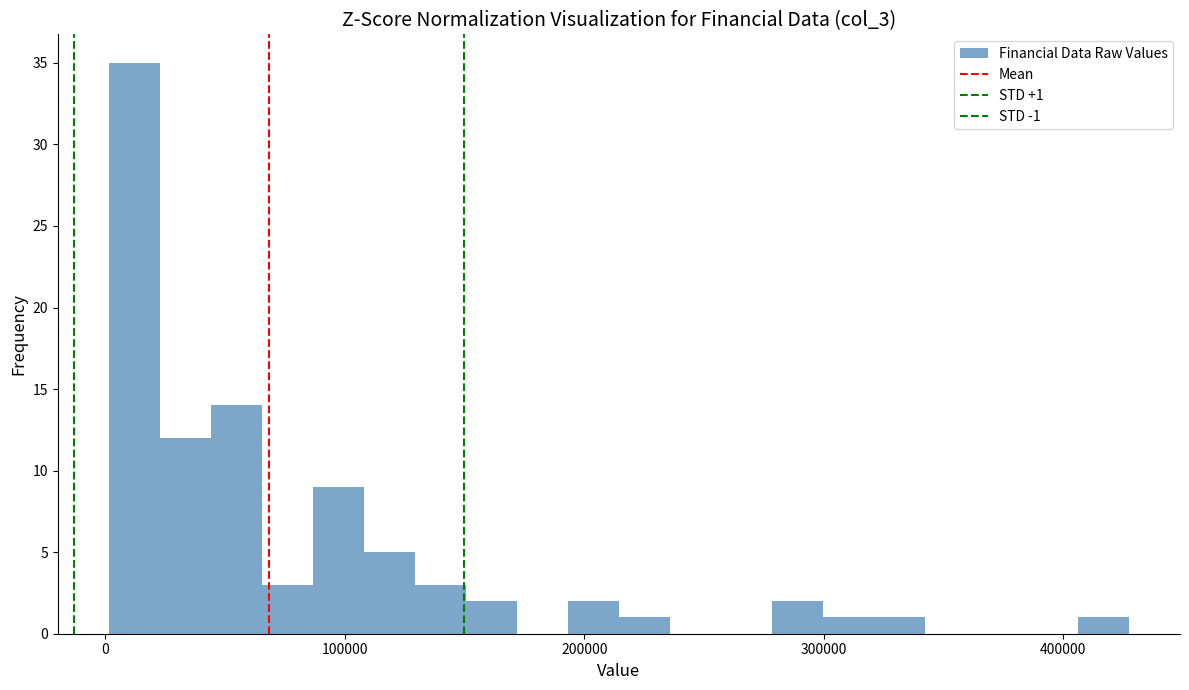

Around what value on the x-axis is the tallest bar? Give the approximate position of its centre, as read against the axis.

10000